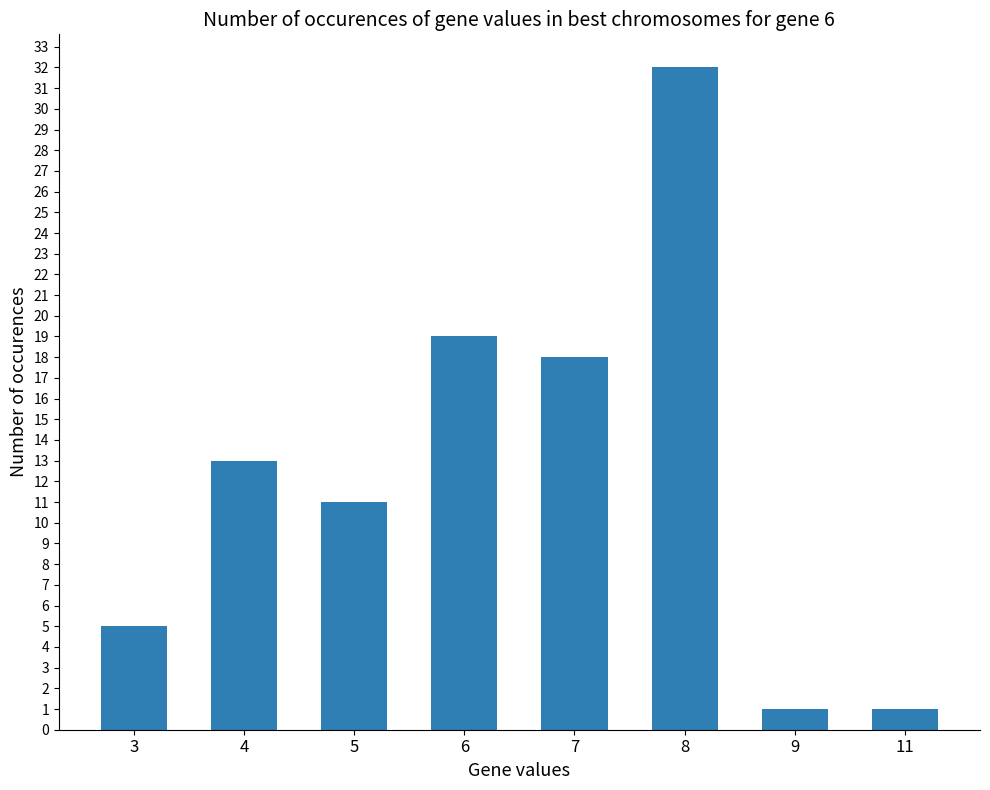

Count the number of data series in this chart.

1